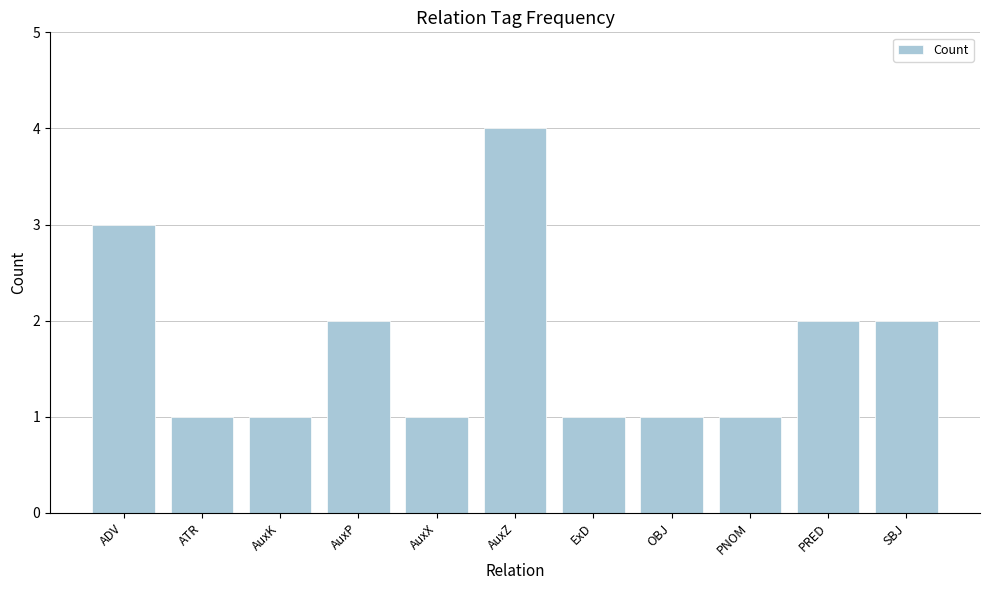

True or false: the data shows 1 at AuxZ.

False